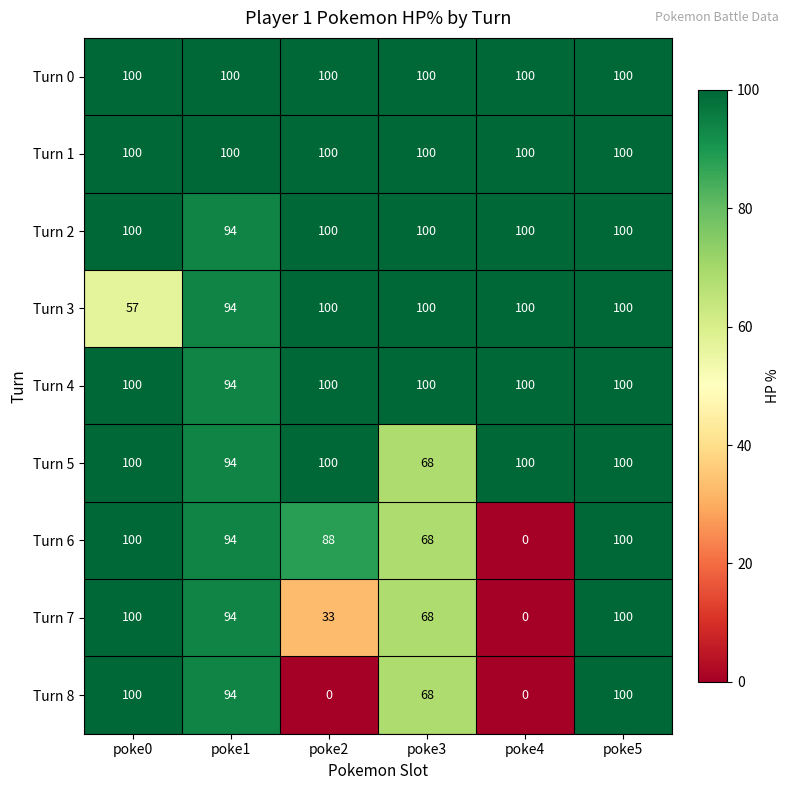

What is the approximate value of Turn 1 at poke5?

100